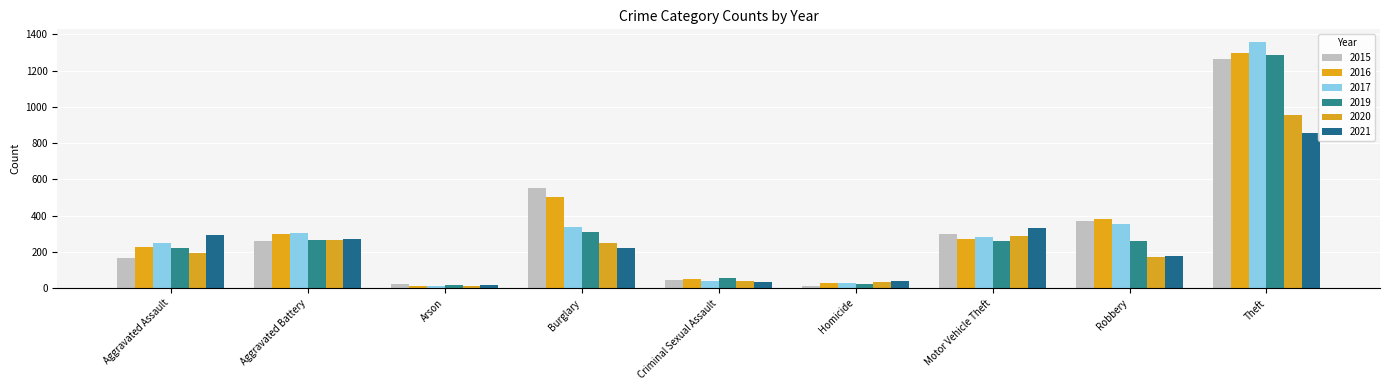

What is the average value of the 2020 series?

246